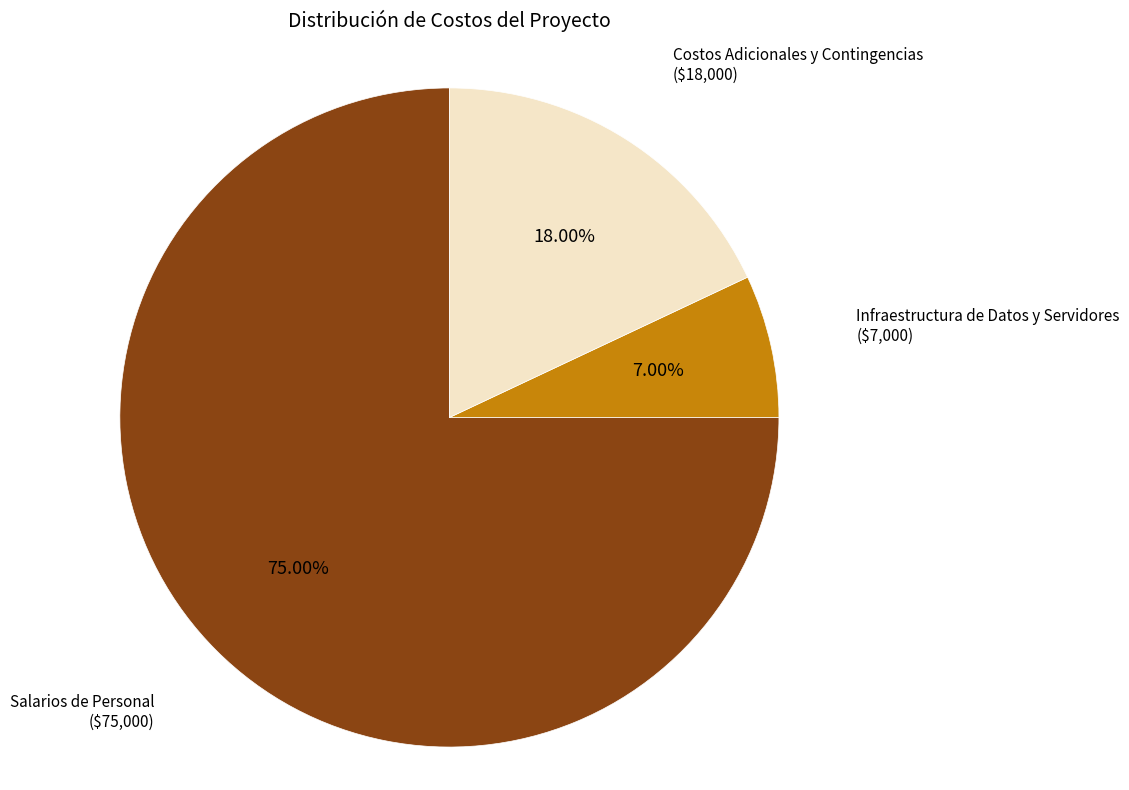

What percentage is the Salarios de Personal slice, to the nearest percent?

75%